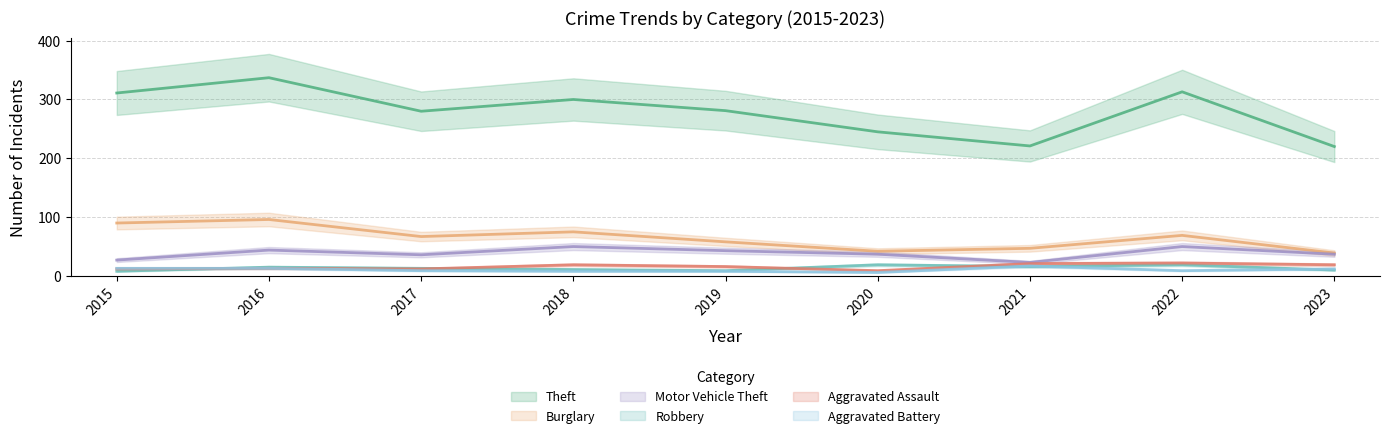

What is the value of the Burglary point at the 7th from the left?

47